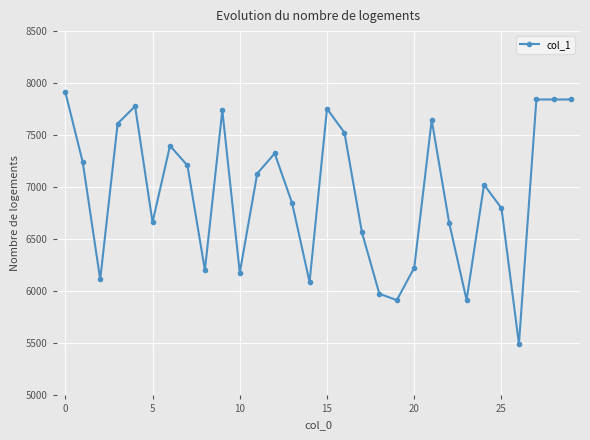

How many data points are less than 7131?

15